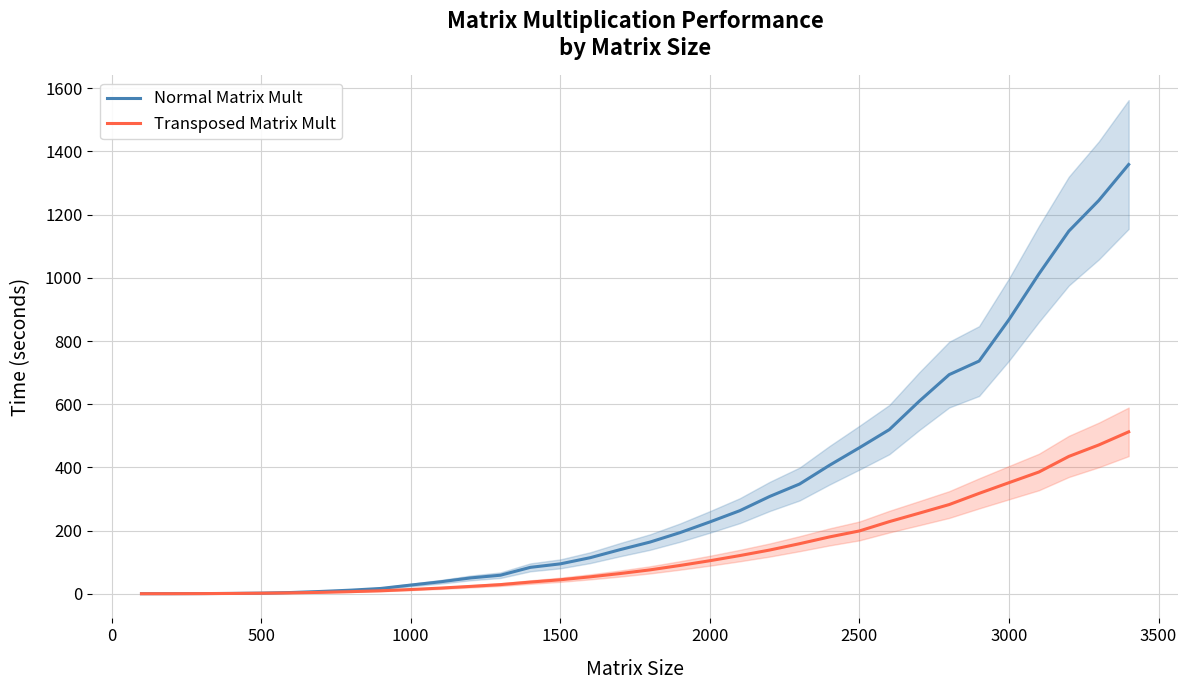

Does the chart display data point markers on the line(s)?

No